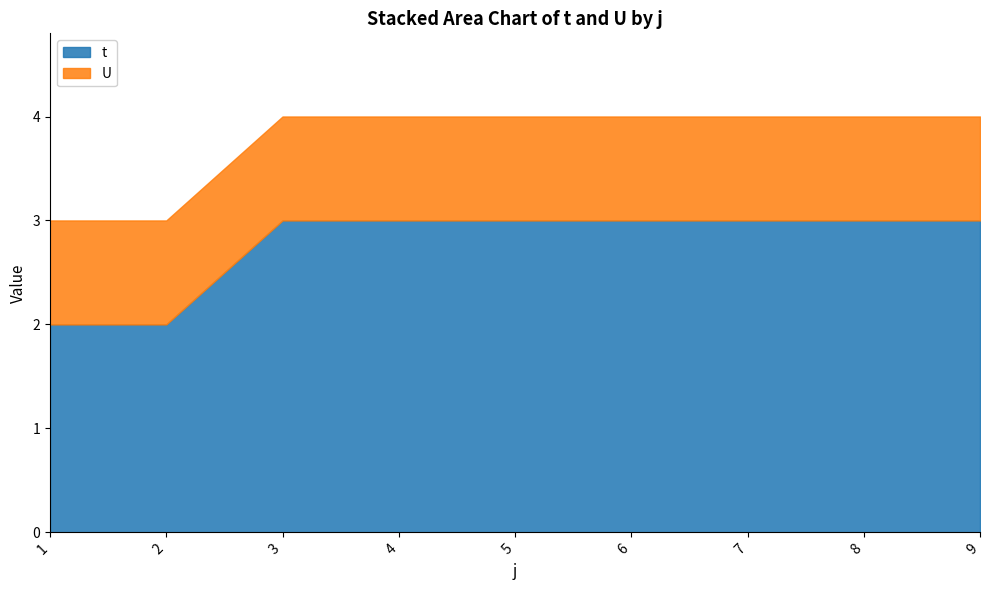

Which category has the highest value across all series?

3